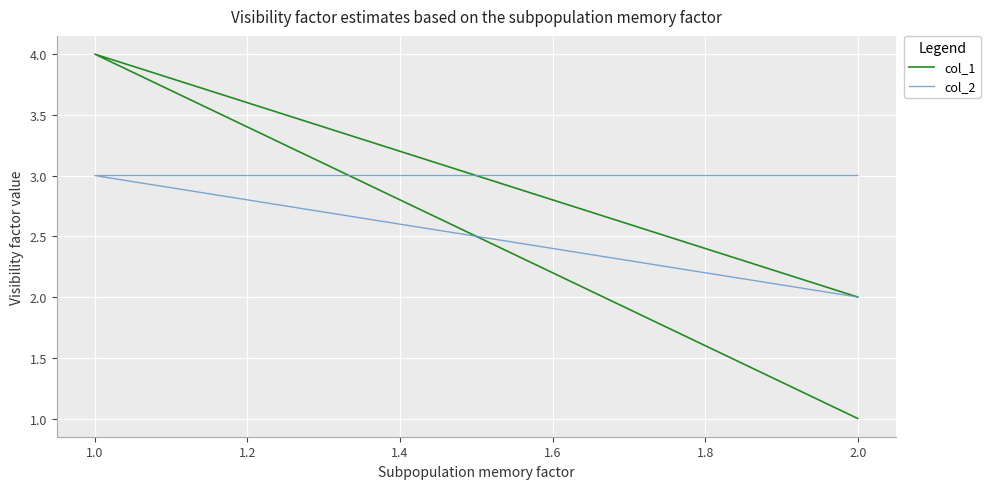

What is the total value across all series at 2.0?

4